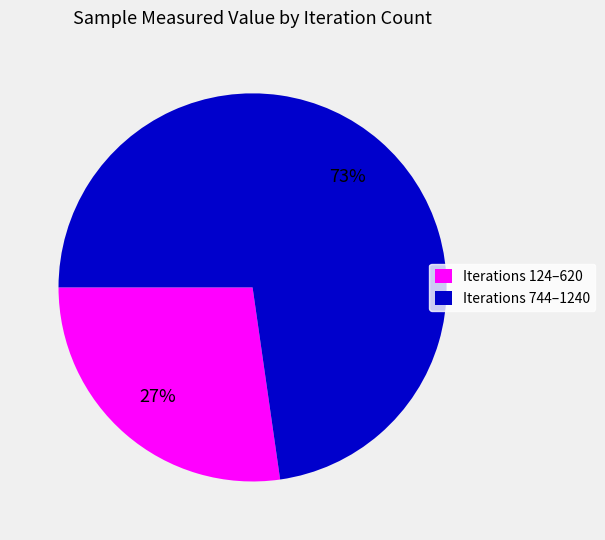

Approximately how many times larger is the value at Iterations 744–1240 compared to Iterations 124–620?

2.7